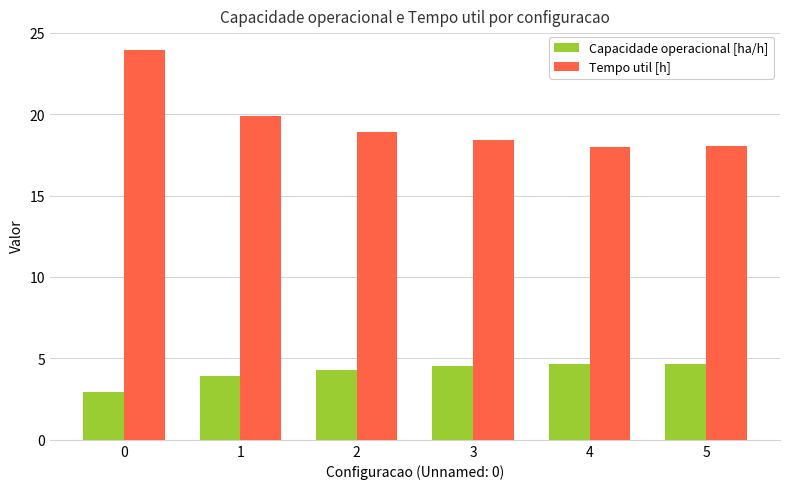

How many data points does each series have?

6